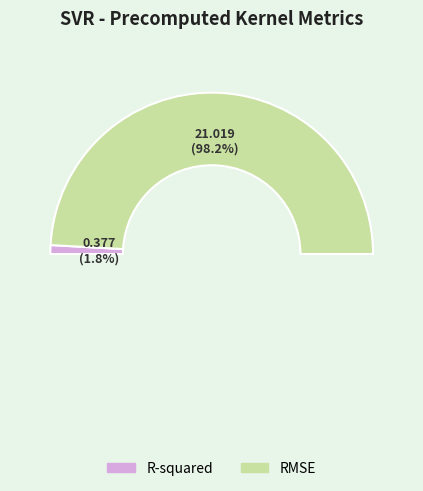

What portion of the pie excludes RMSE?

1.8%